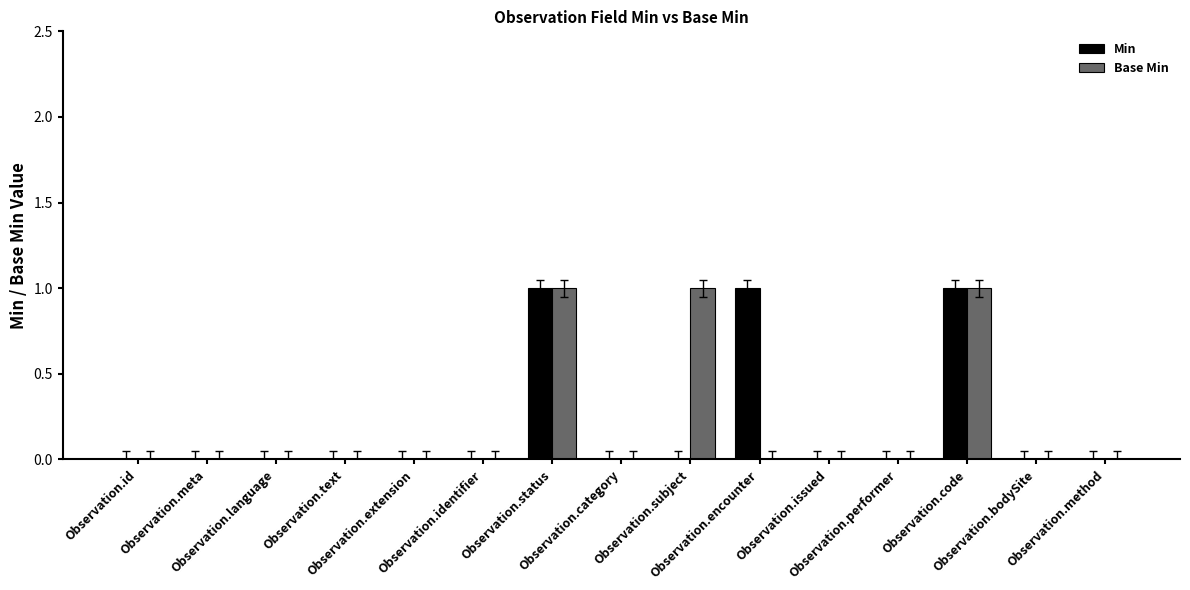

What is the sum of all Base Min values?

3